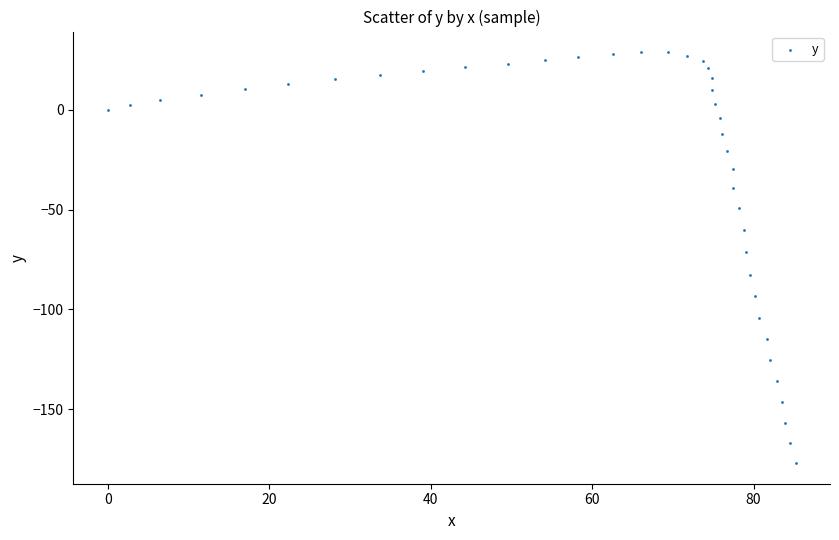

What is the range of Y values (max minus min)?

206.0